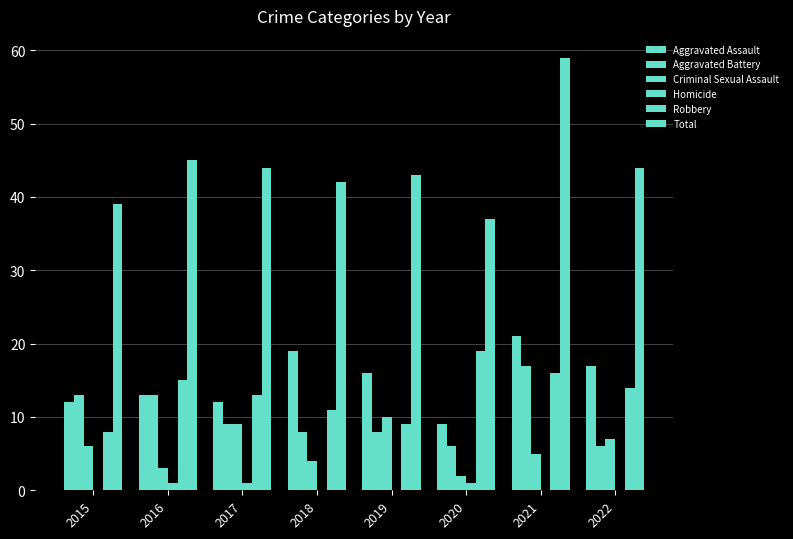

Rank the categories by Robbery value from highest to lowest.

2020, 2021, 2016, 2022, 2017, 2018, 2019, 2015